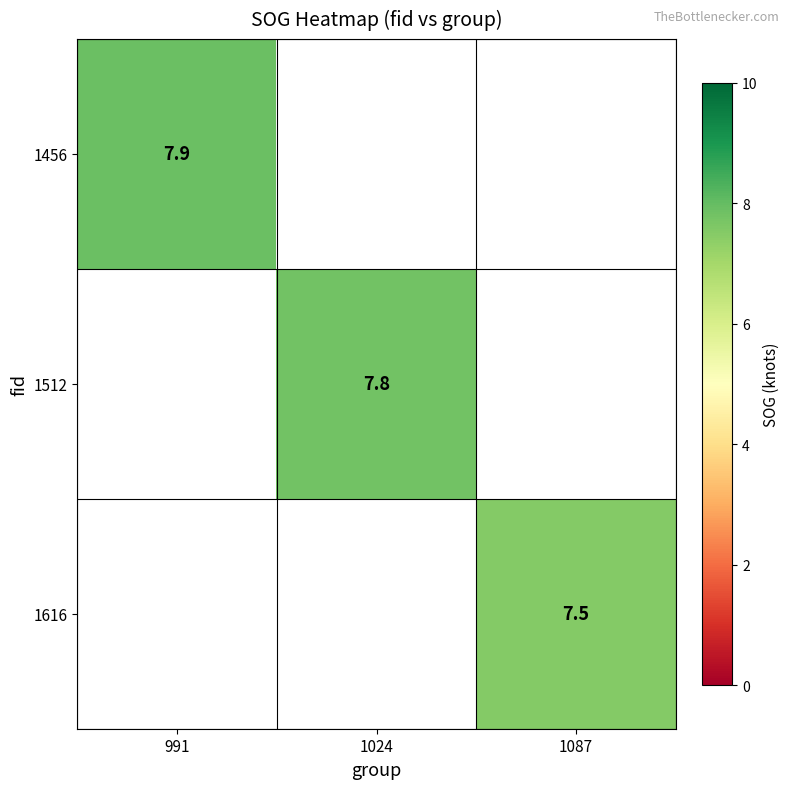

At which category does the chart reach its peak across all series?

991